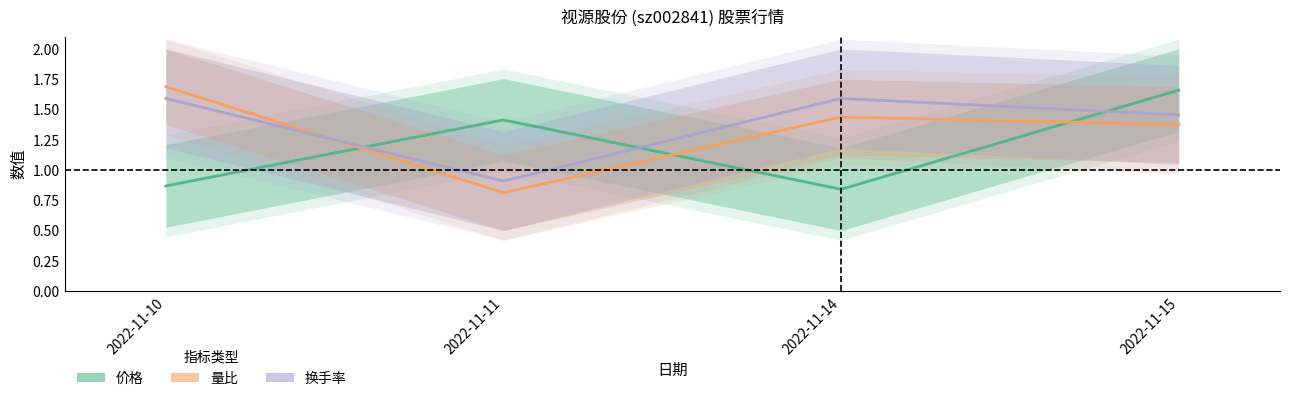

What is the average value of the 量比 series?

1.3